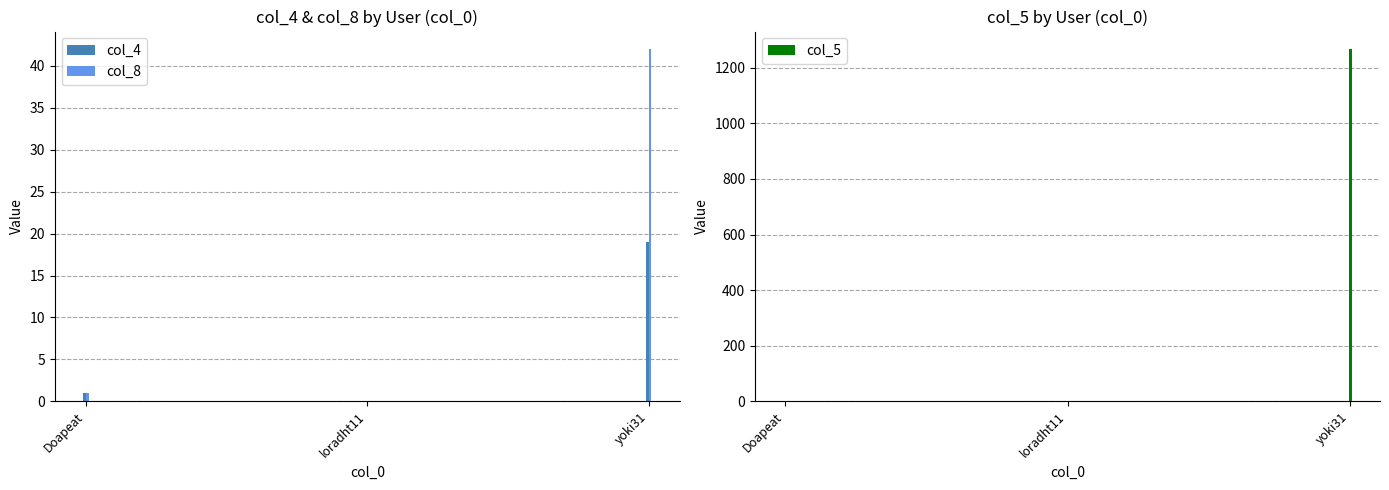

Is it true that col_8 equals 0 at Doapeat?

False